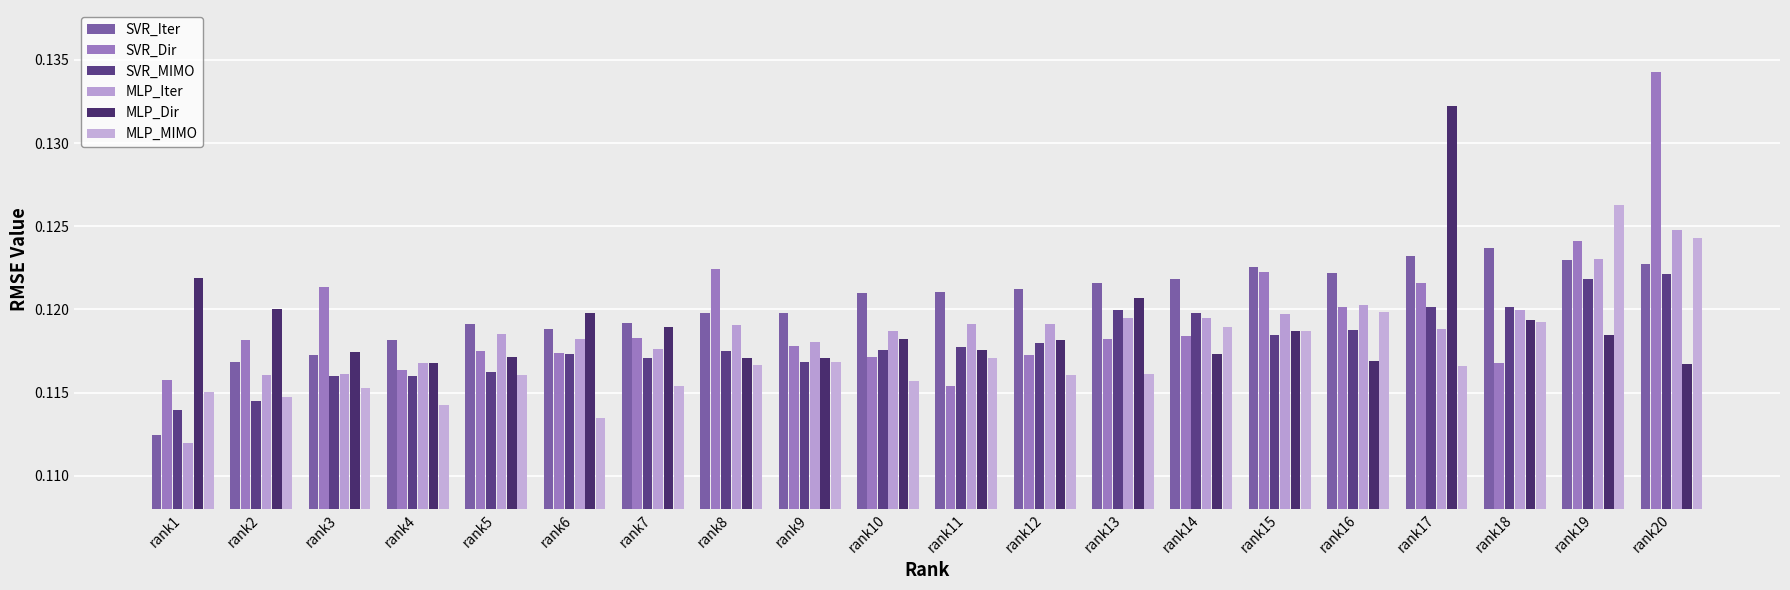

Reading left to right, extract all data points from this chart.

SVR_Iter: rank1=0.1	rank2=0.1	rank3=0.1	rank4=0.1	rank5=0.1	rank6=0.1	rank7=0.1	rank8=0.1	rank9=0.1	rank10=0.1	rank11=0.1	rank12=0.1	rank13=0.1	rank14=0.1	rank15=0.1	rank16=0.1	rank17=0.1	rank18=0.1	rank19=0.1	rank20=0.1
SVR_Dir: rank1=0.1	rank2=0.1	rank3=0.1	rank4=0.1	rank5=0.1	rank6=0.1	rank7=0.1	rank8=0.1	rank9=0.1	rank10=0.1	rank11=0.1	rank12=0.1	rank13=0.1	rank14=0.1	rank15=0.1	rank16=0.1	rank17=0.1	rank18=0.1	rank19=0.1	rank20=0.1
SVR_MIMO: rank1=0.1	rank2=0.1	rank3=0.1	rank4=0.1	rank5=0.1	rank6=0.1	rank7=0.1	rank8=0.1	rank9=0.1	rank10=0.1	rank11=0.1	rank12=0.1	rank13=0.1	rank14=0.1	rank15=0.1	rank16=0.1	rank17=0.1	rank18=0.1	rank19=0.1	rank20=0.1
MLP_Iter: rank1=0.1	rank2=0.1	rank3=0.1	rank4=0.1	rank5=0.1	rank6=0.1	rank7=0.1	rank8=0.1	rank9=0.1	rank10=0.1	rank11=0.1	rank12=0.1	rank13=0.1	rank14=0.1	rank15=0.1	rank16=0.1	rank17=0.1	rank18=0.1	rank19=0.1	rank20=0.1
MLP_Dir: rank1=0.1	rank2=0.1	rank3=0.1	rank4=0.1	rank5=0.1	rank6=0.1	rank7=0.1	rank8=0.1	rank9=0.1	rank10=0.1	rank11=0.1	rank12=0.1	rank13=0.1	rank14=0.1	rank15=0.1	rank16=0.1	rank17=0.1	rank18=0.1	rank19=0.1	rank20=0.1
MLP_MIMO: rank1=0.1	rank2=0.1	rank3=0.1	rank4=0.1	rank5=0.1	rank6=0.1	rank7=0.1	rank8=0.1	rank9=0.1	rank10=0.1	rank11=0.1	rank12=0.1	rank13=0.1	rank14=0.1	rank15=0.1	rank16=0.1	rank17=0.1	rank18=0.1	rank19=0.1	rank20=0.1